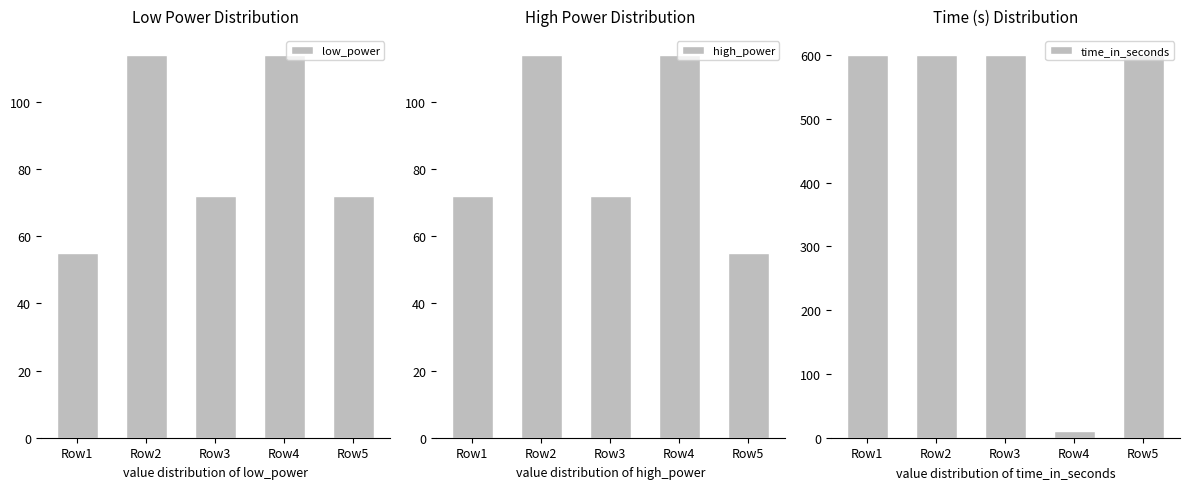

What is the maximum value shown in the chart?

600